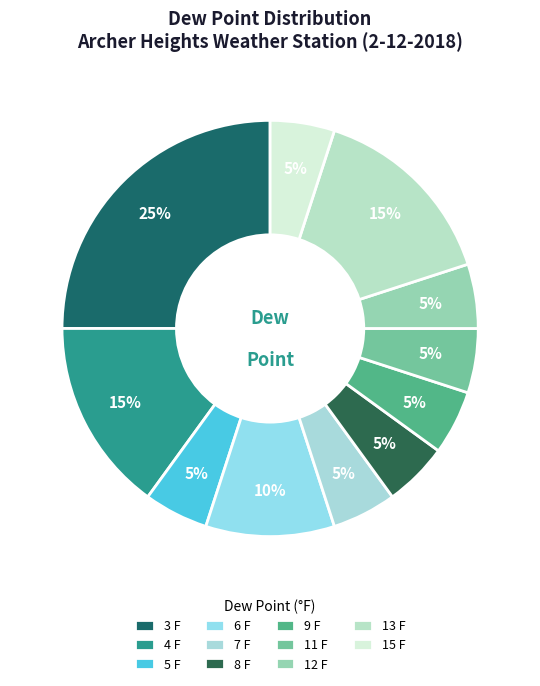

Count the number of slices in the pie.

11